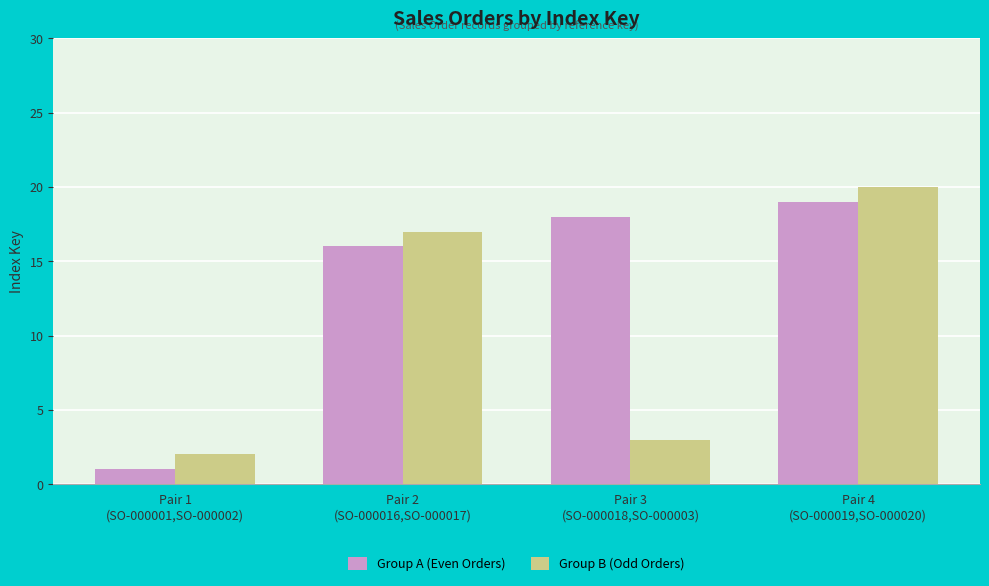

At how many categories does at least one series exceed 6?

3